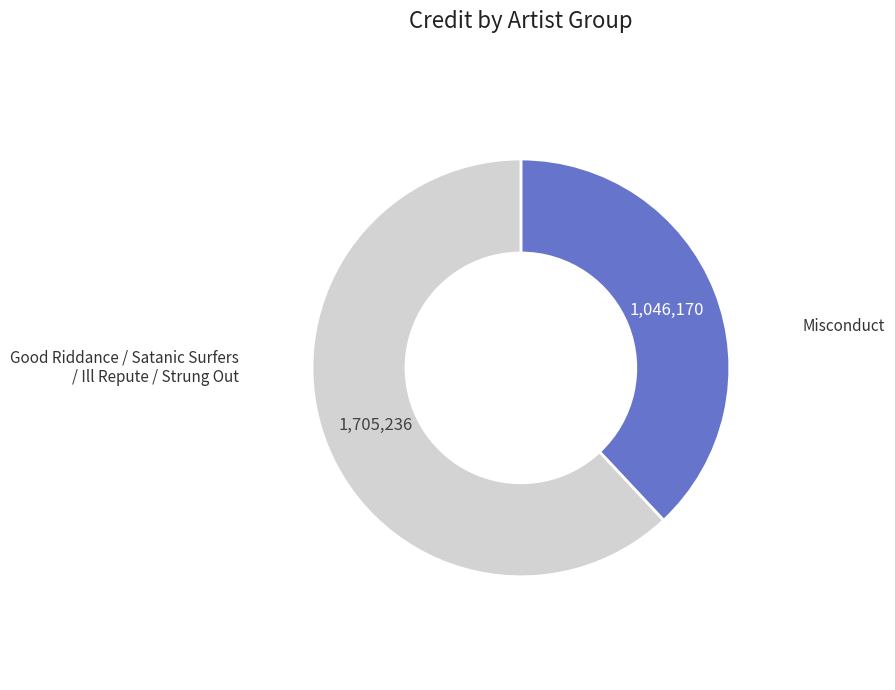

Is there a majority slice in this chart?

Yes